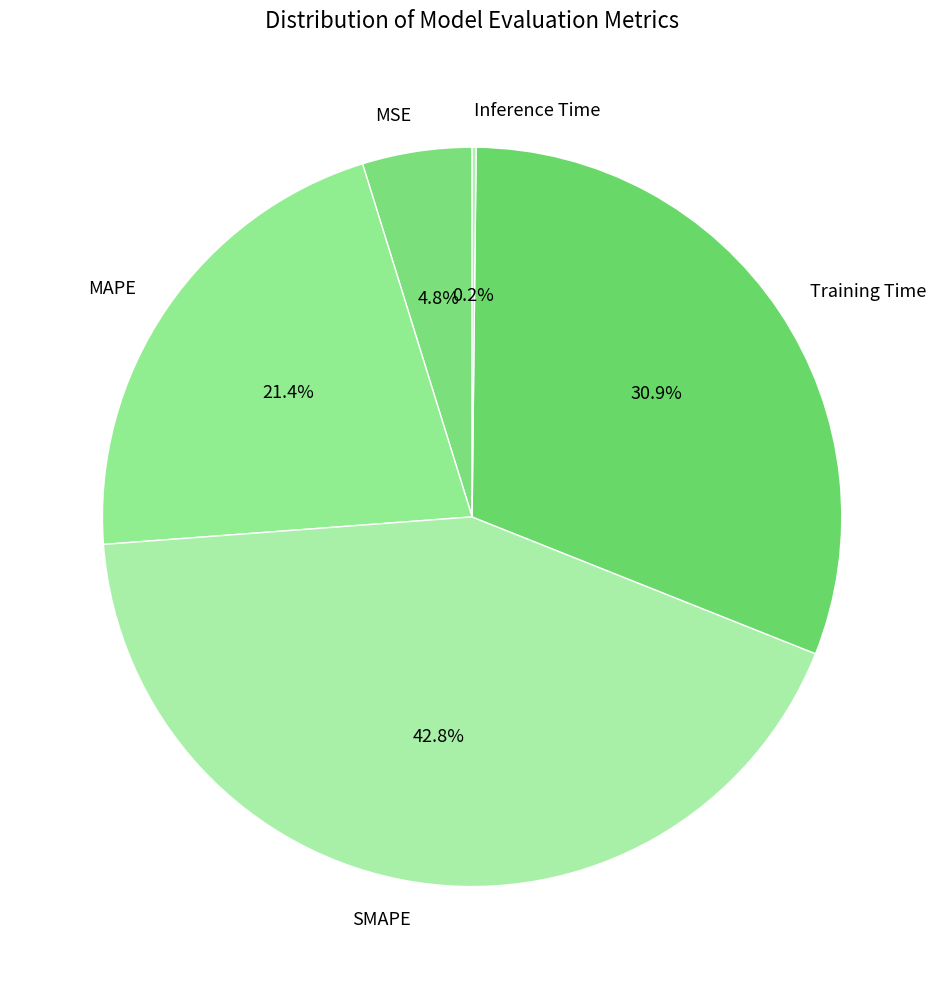

True or false: Training Time accounts for 40% of the total.

False